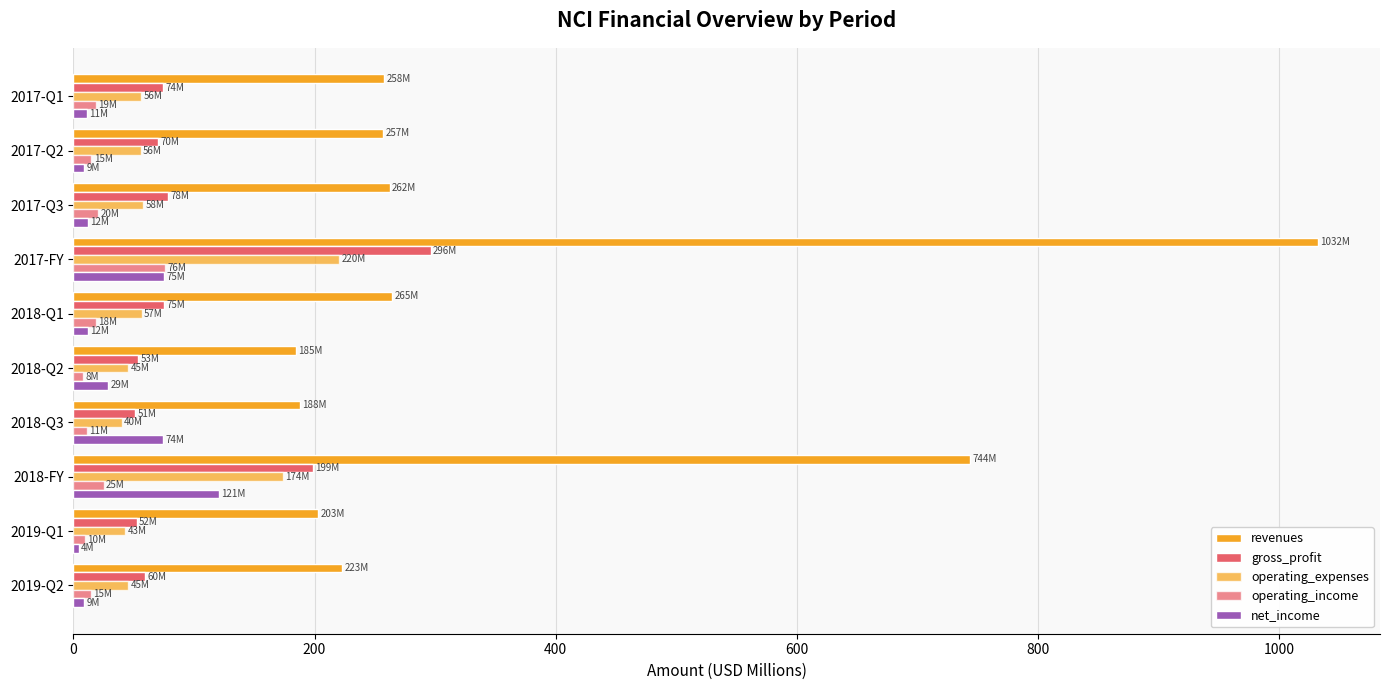

How many values in the operating_expenses series are below 55?

4